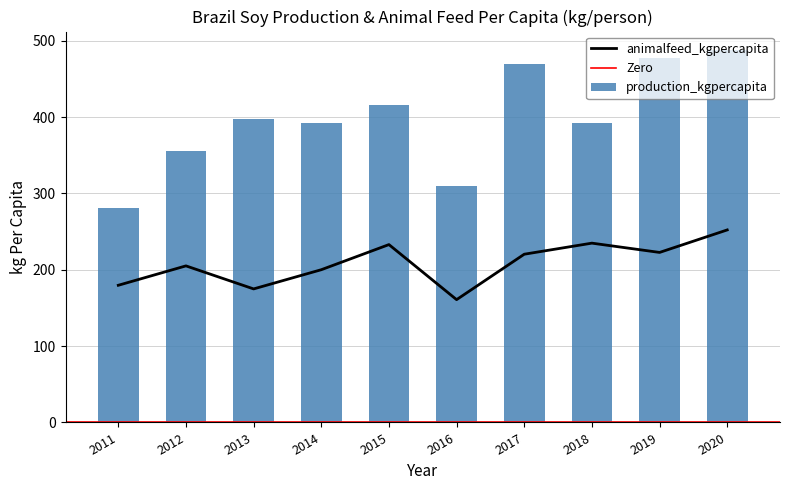

Where does the animalfeed_kgpercapita series first go above 220?

2015